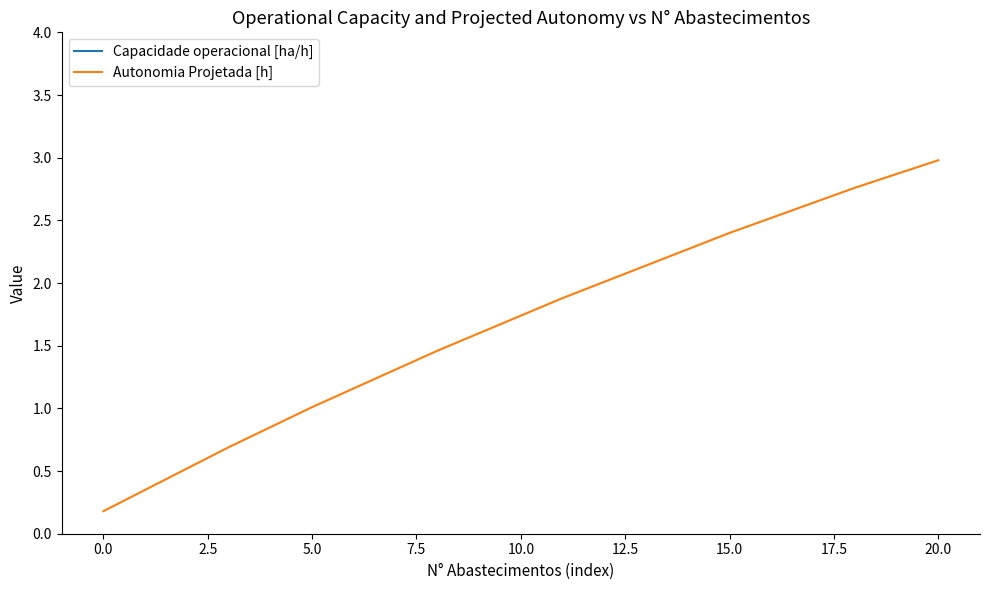

At which category is the sum across all series the highest?

20